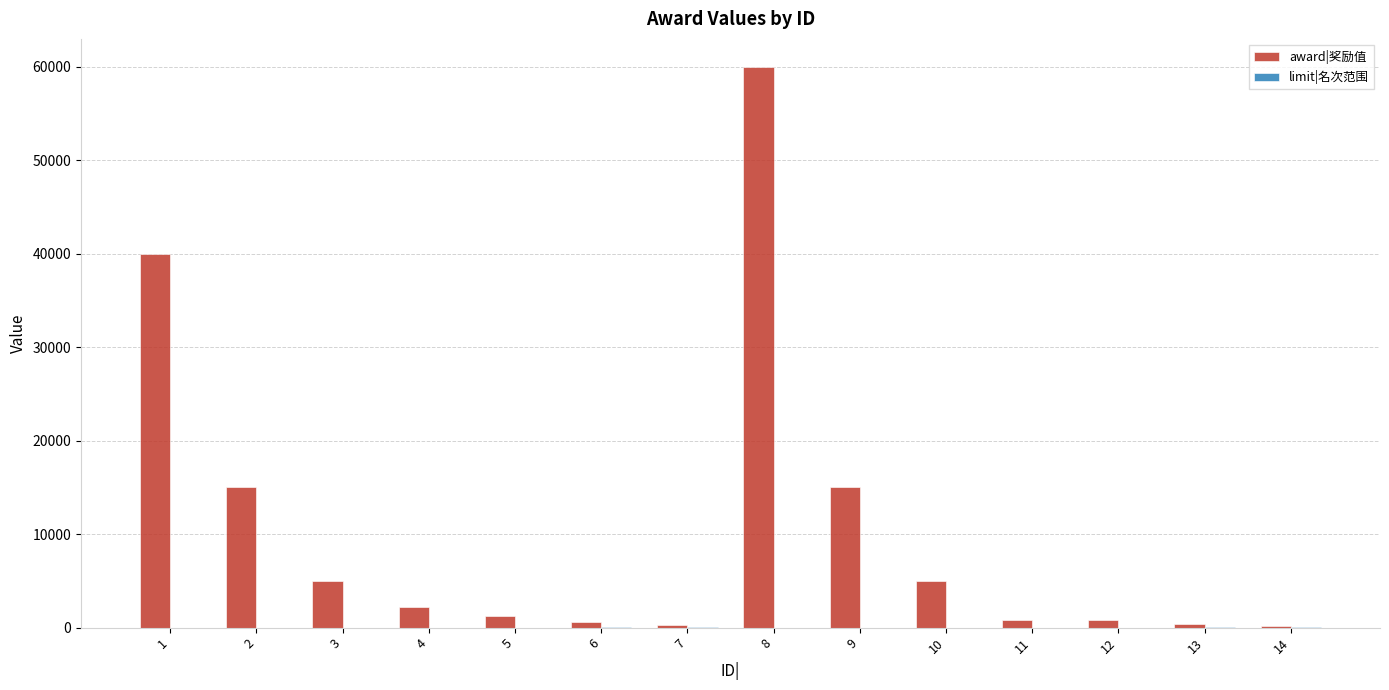

The value of award|奖励值 at 10 is 5000. True or false?

True